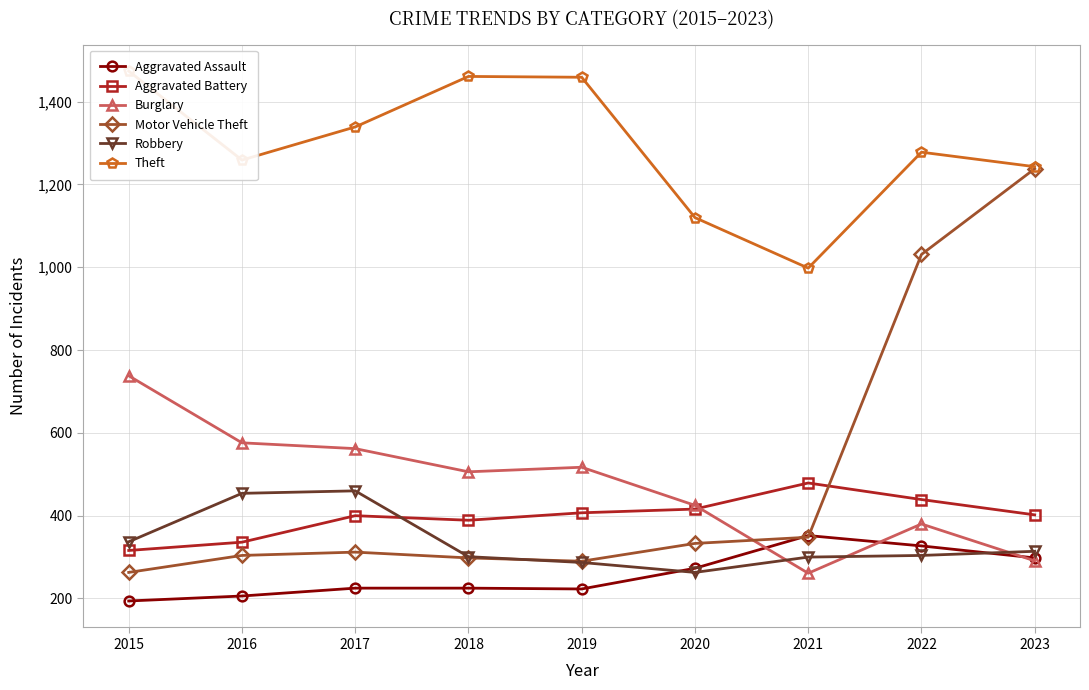

What is the difference between the maximum and minimum values in the Theft series?

476